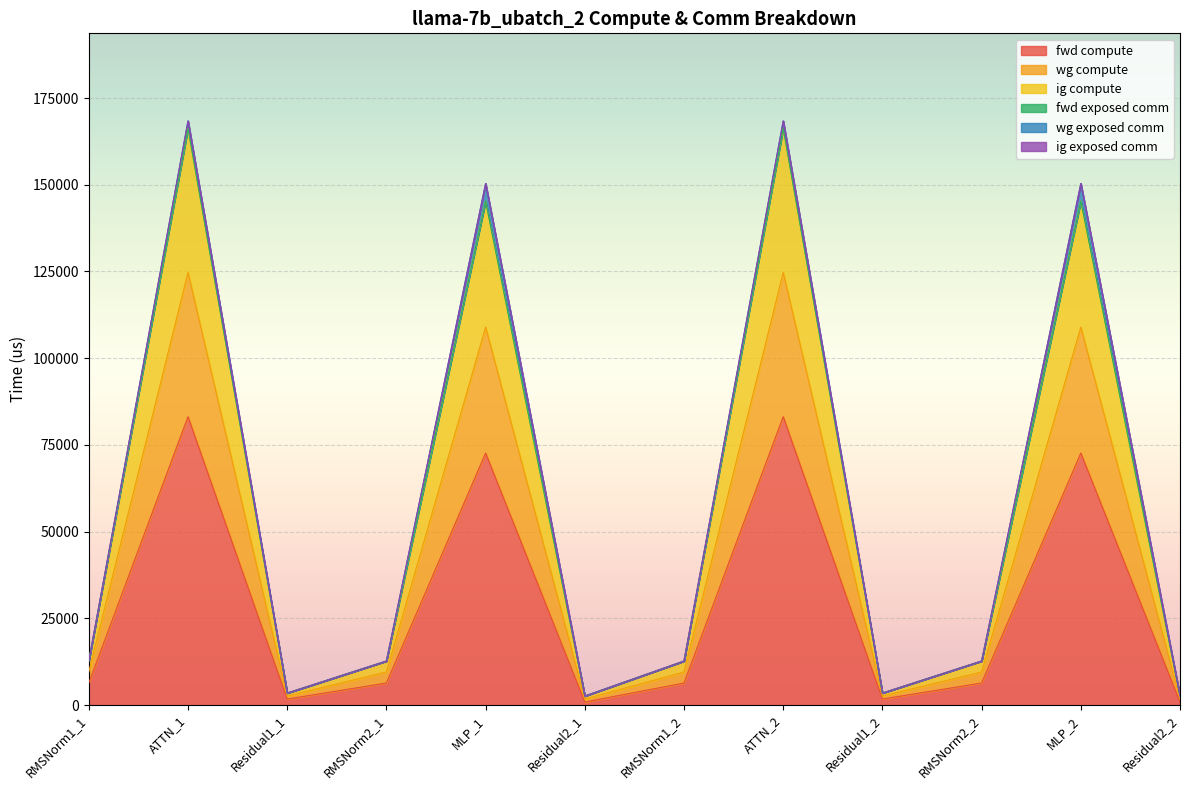

True or false: ig compute and fwd compute intersect in this chart.

False